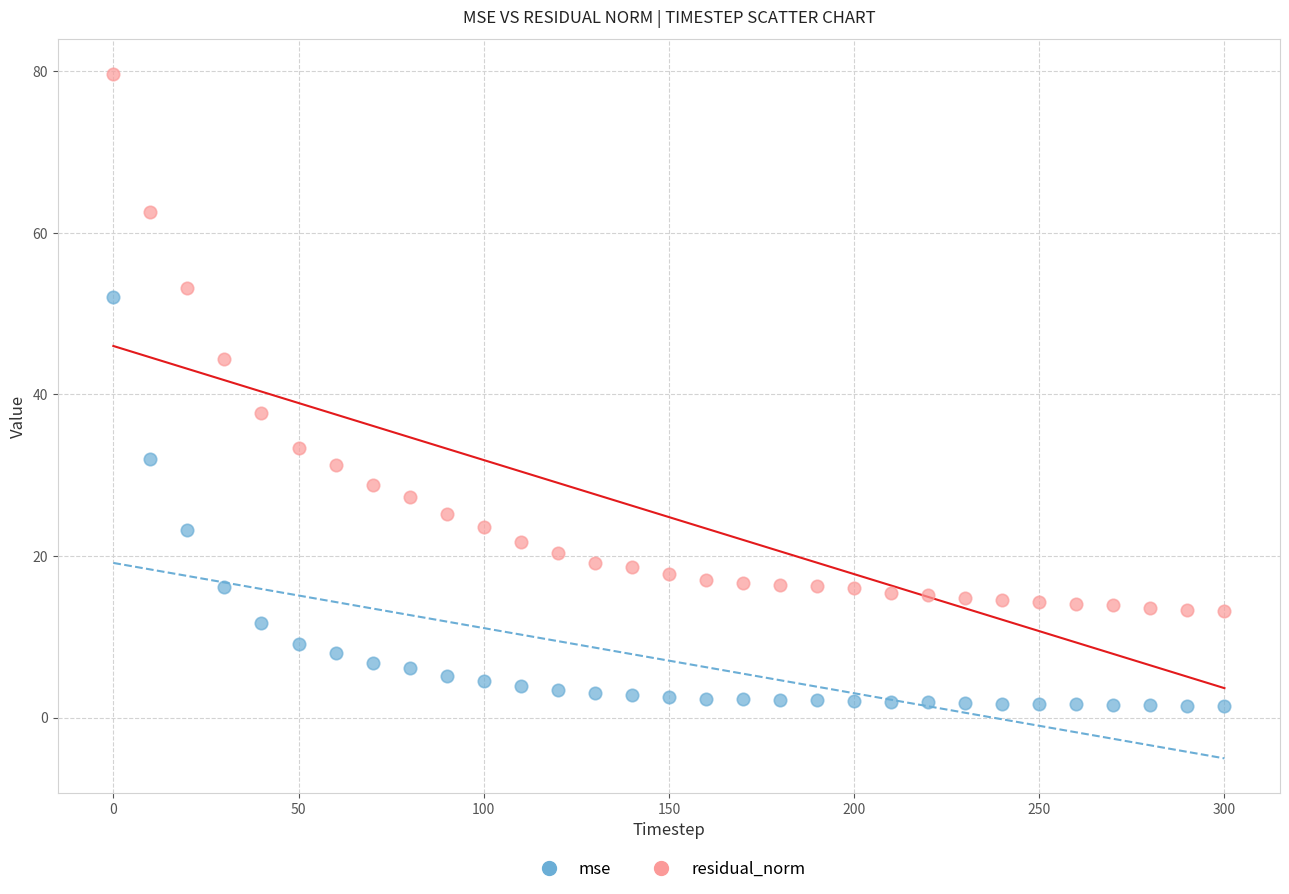

Which series contains the lowest Y value?

mse